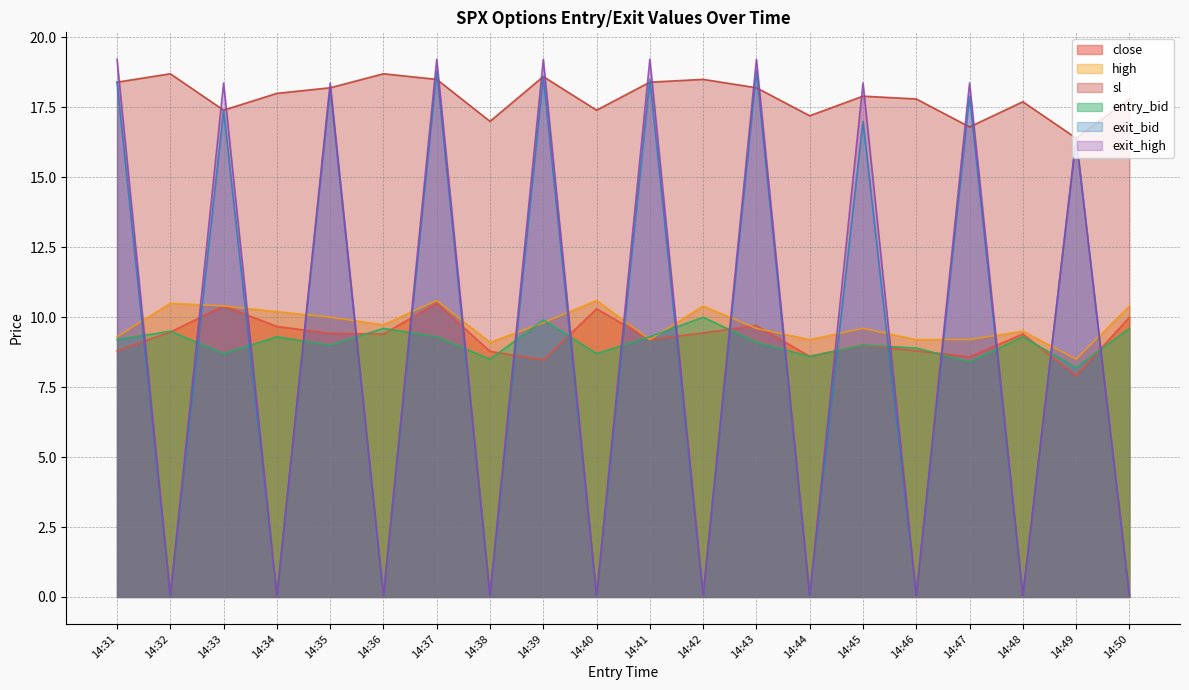

How many lines are shown in the chart?

6